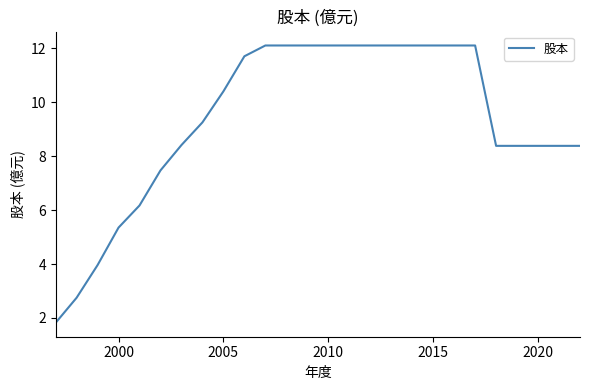

What is the smallest value displayed?

1.8